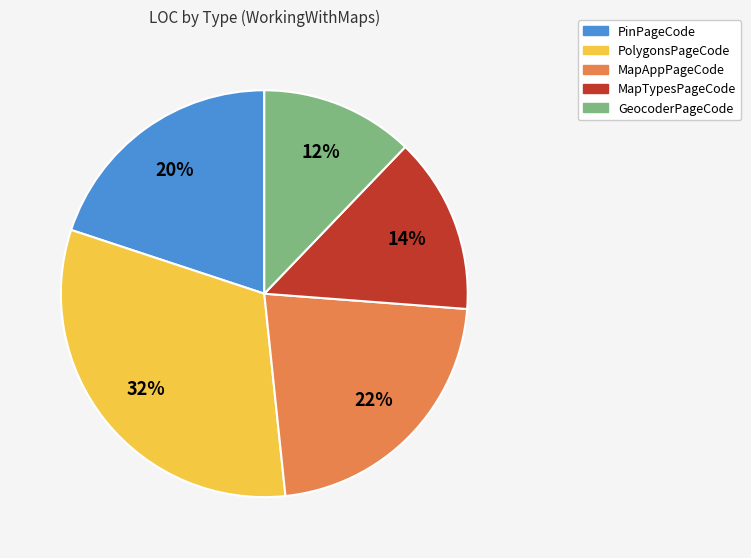

Count the number of slices in the pie.

5